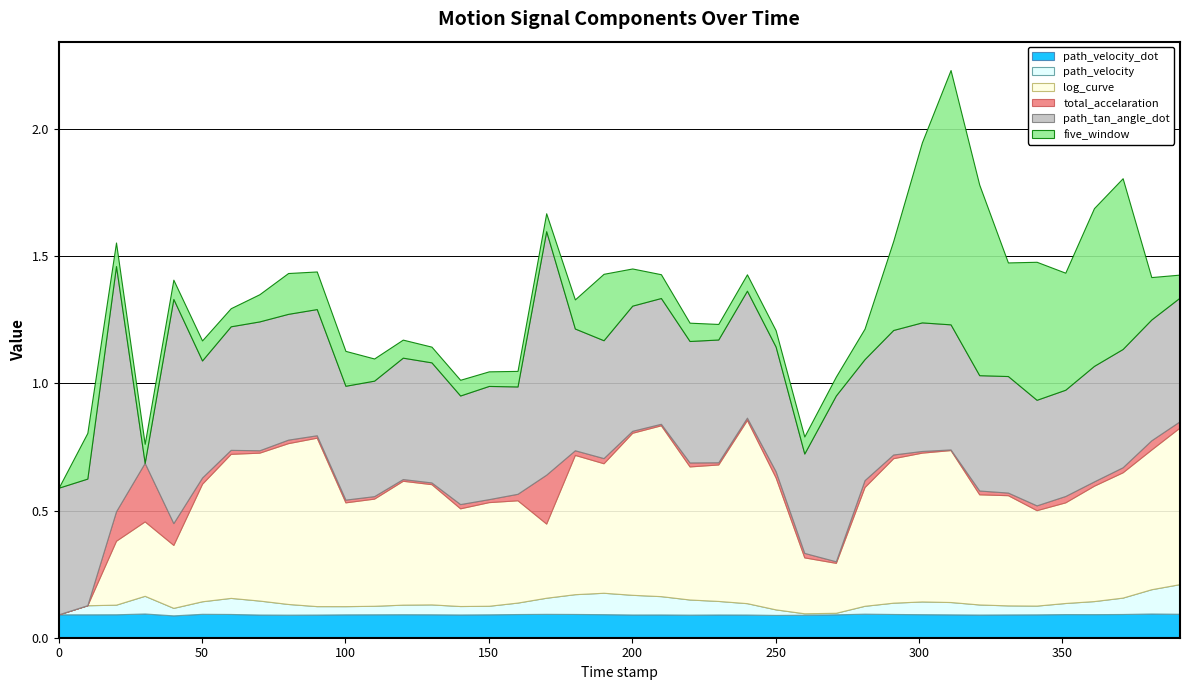

How many times do log_curve and five_window cross each other?

3